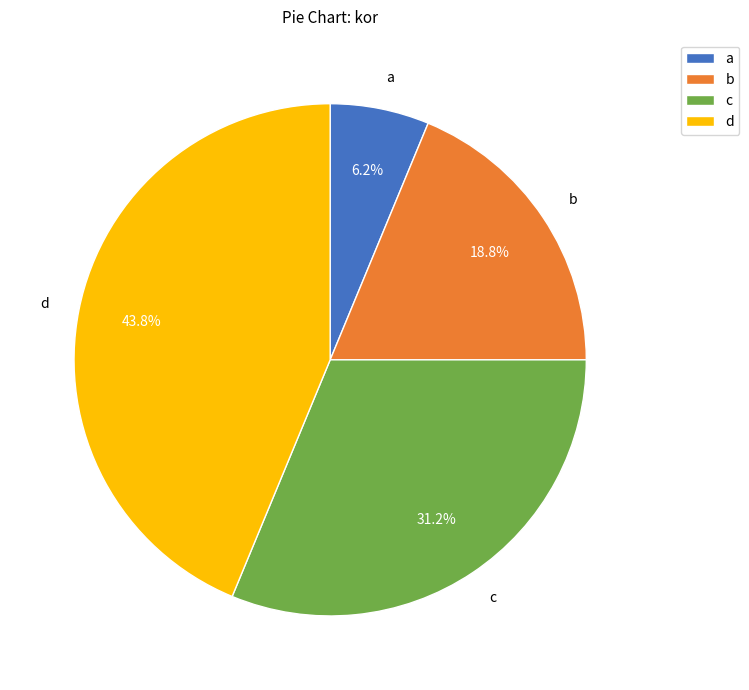

Do b and a together represent more than half of the pie?

No